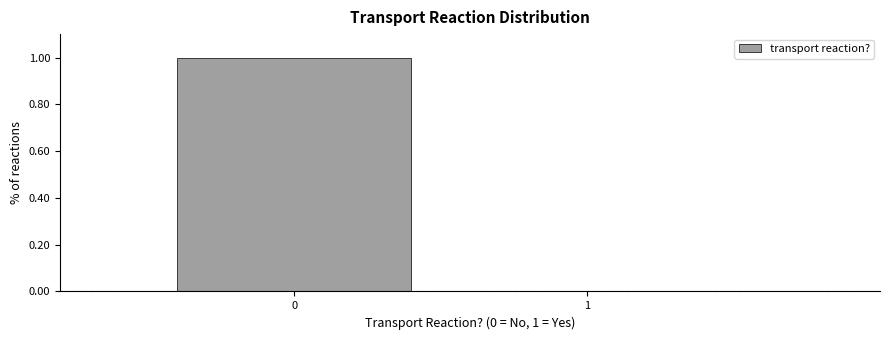

Reading left to right, extract all data points from this chart.

0=1	1=0